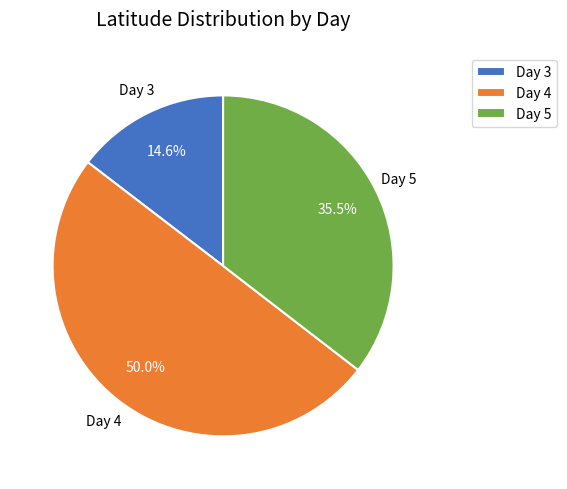

What is the ratio of the value at Day 3 to the value at Day 5?

0.4